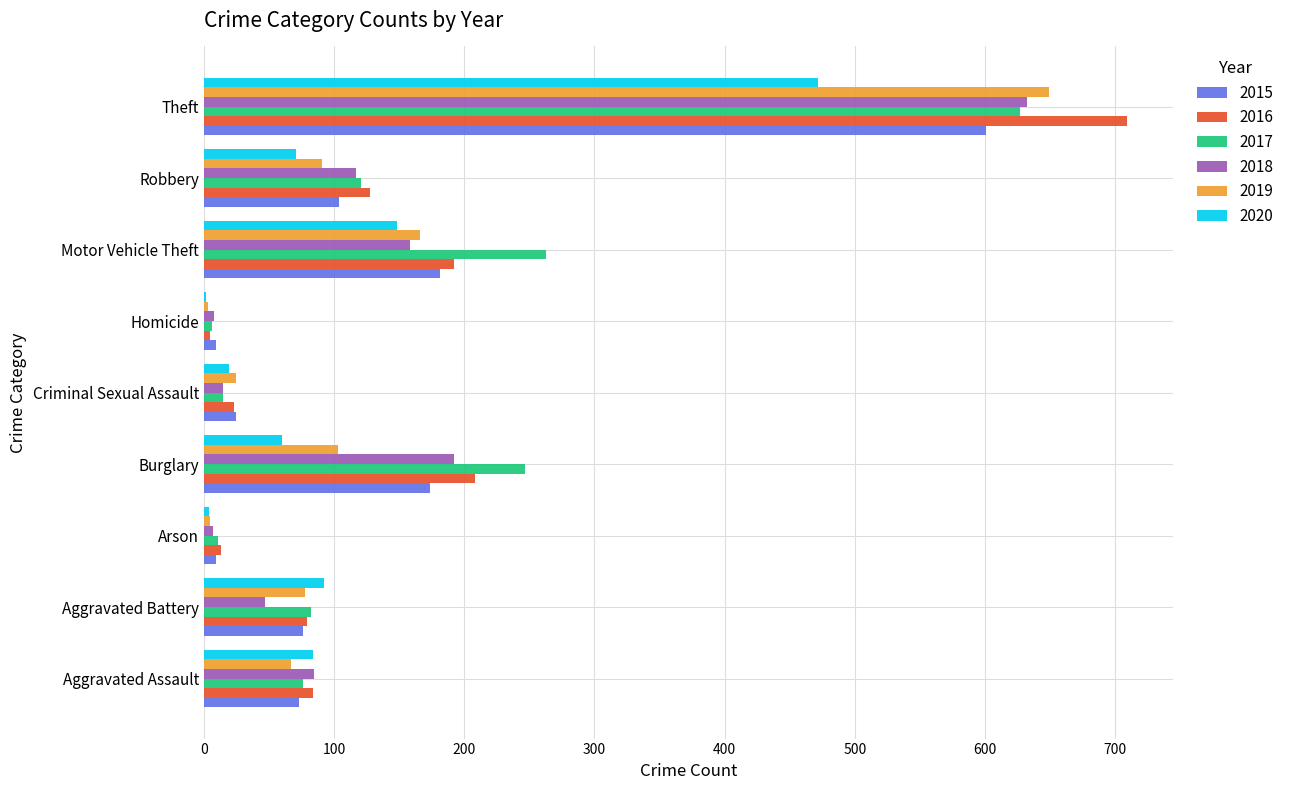

At which category is the sum across all series the highest?

Theft